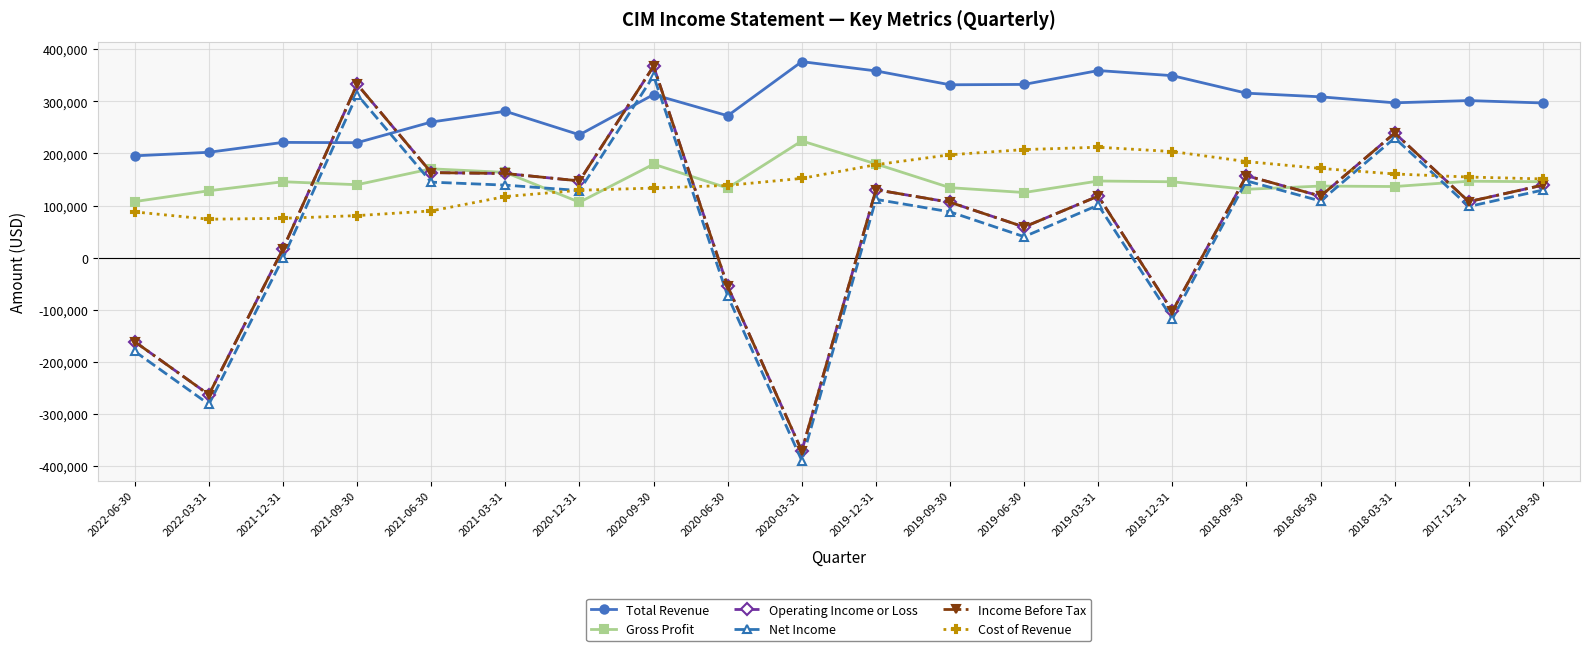

Which series ends up on top after the final intersection of Gross Profit and Net Income?

Gross Profit